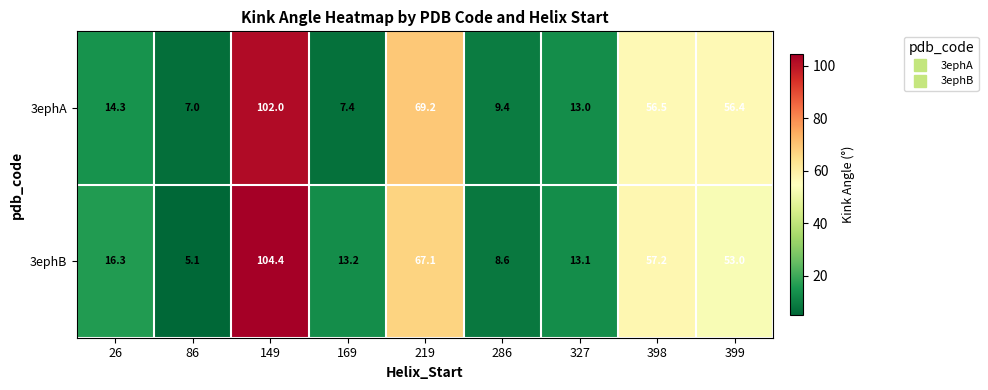

Which series changed the most between 169 and 286?

3ephB